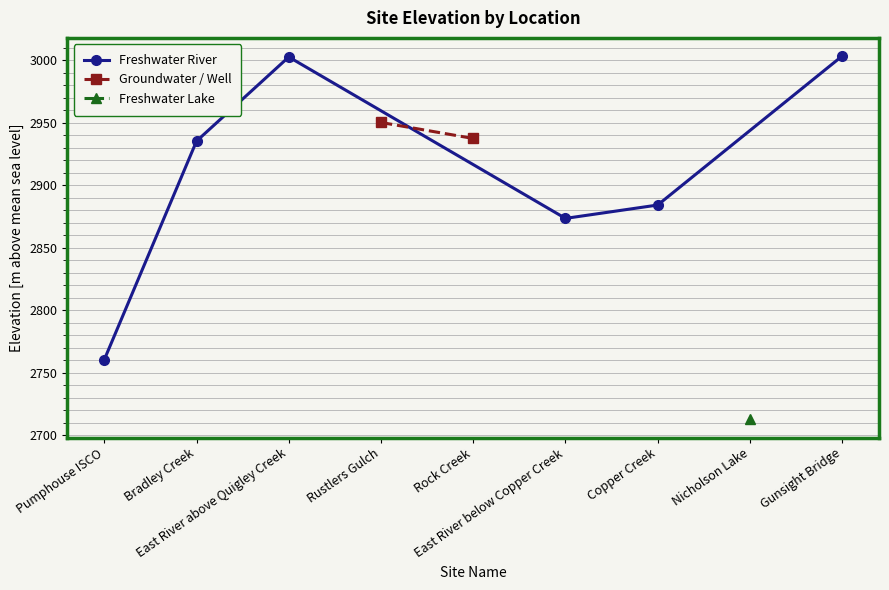

What is the change in value from Copper Creek to Gunsight Bridge?

+119.3